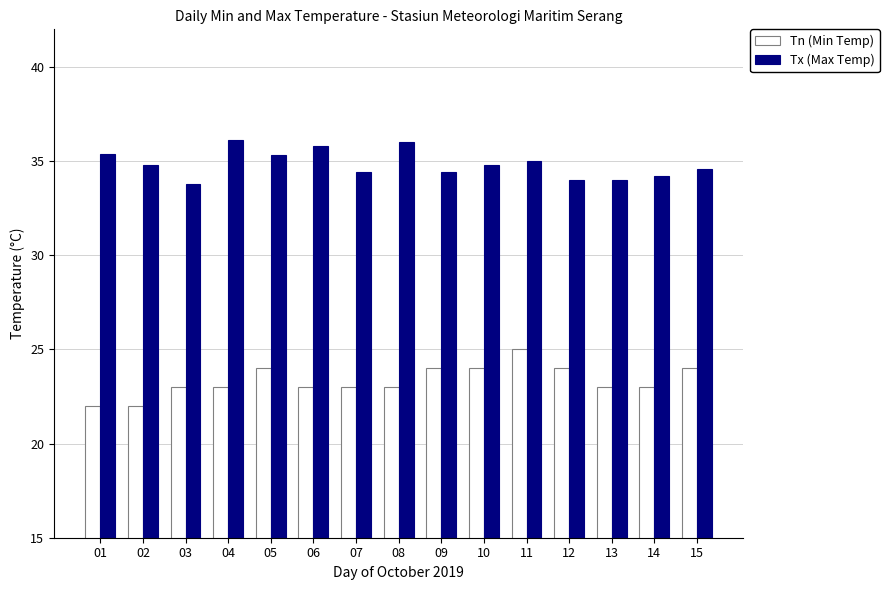

The Tn (Min Temp) series shows 23.0 at 13. True or false?

True